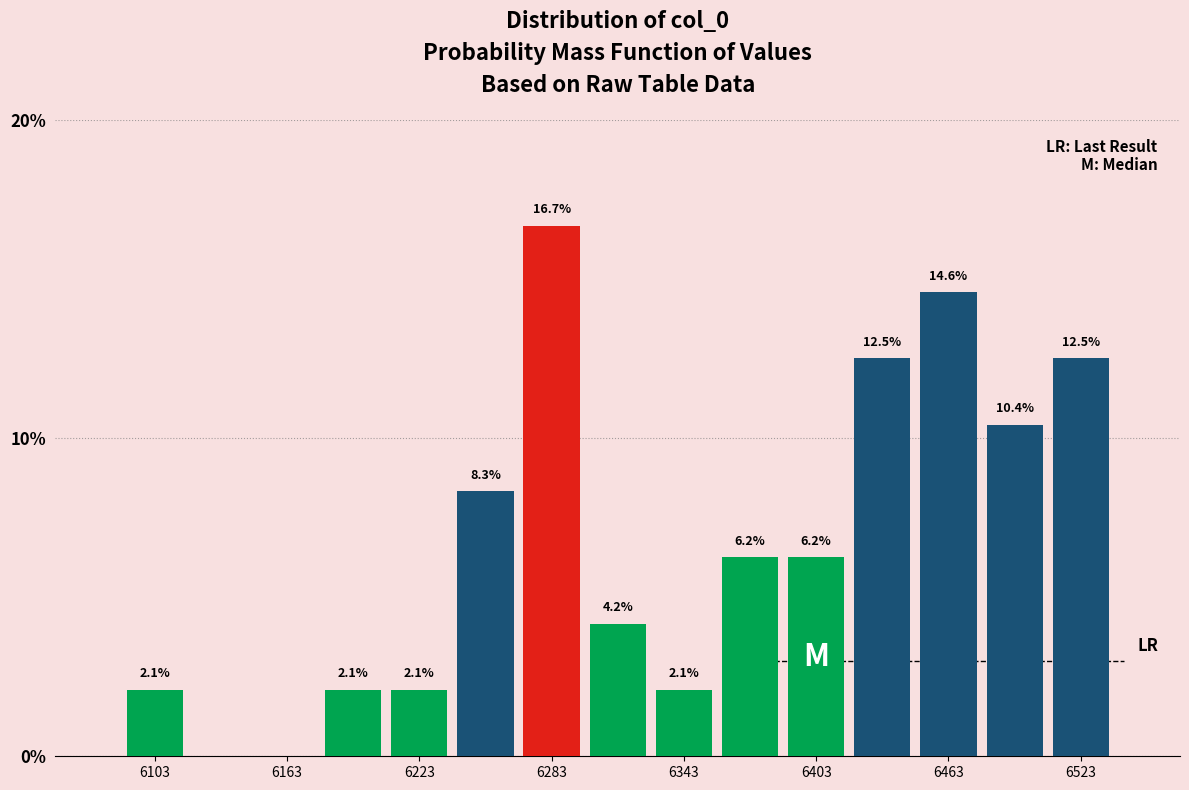

Read against the x-axis, roughly where is the centre of the tallest bar?

6280